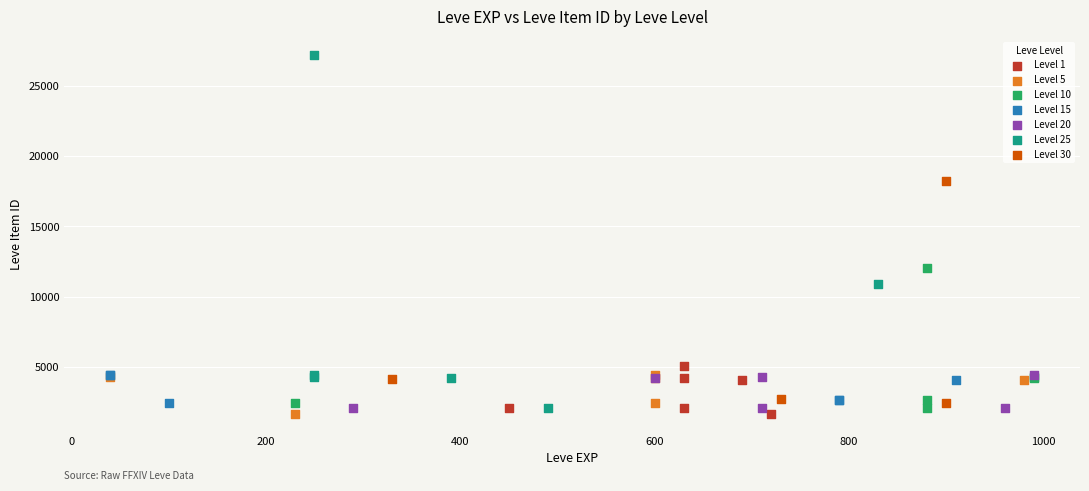

Which series contains the highest Y value?

Level 25